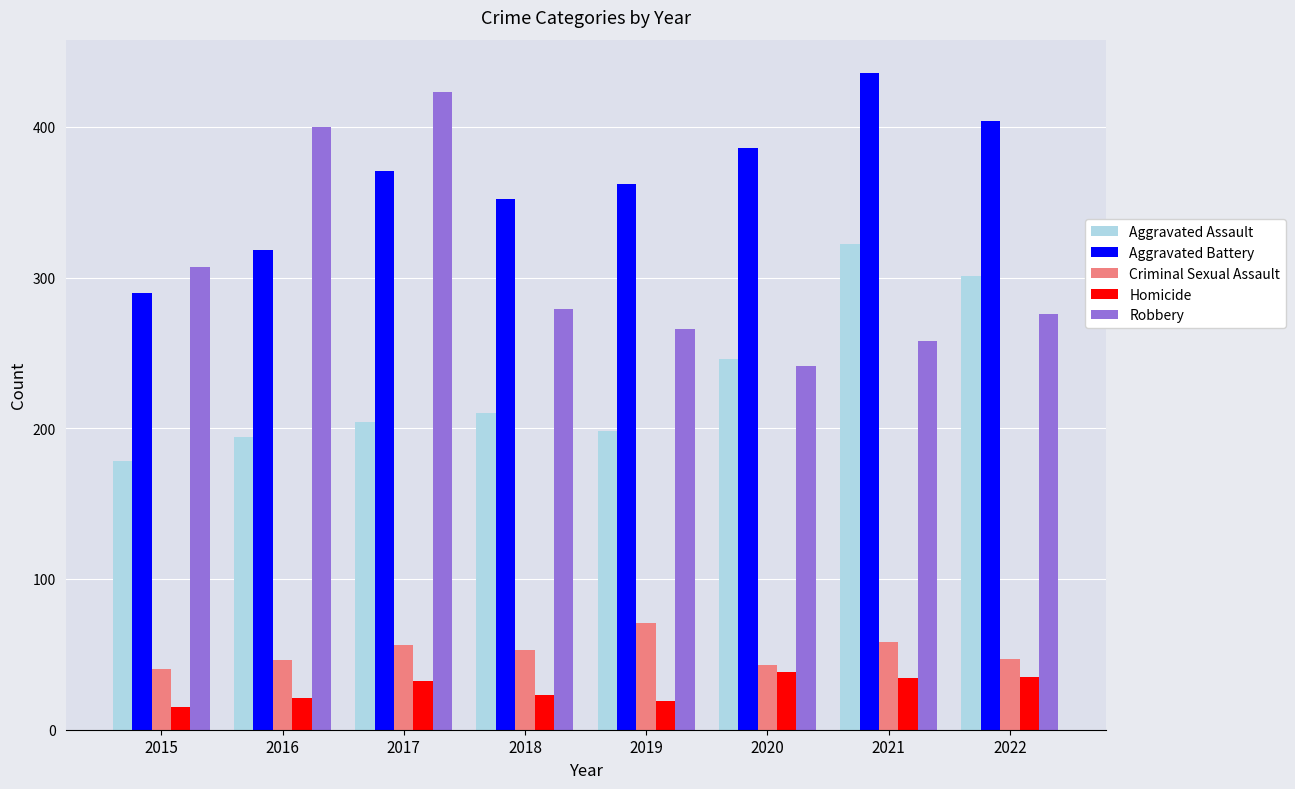

The value of Aggravated Battery at 2018 is 590. True or false?

False